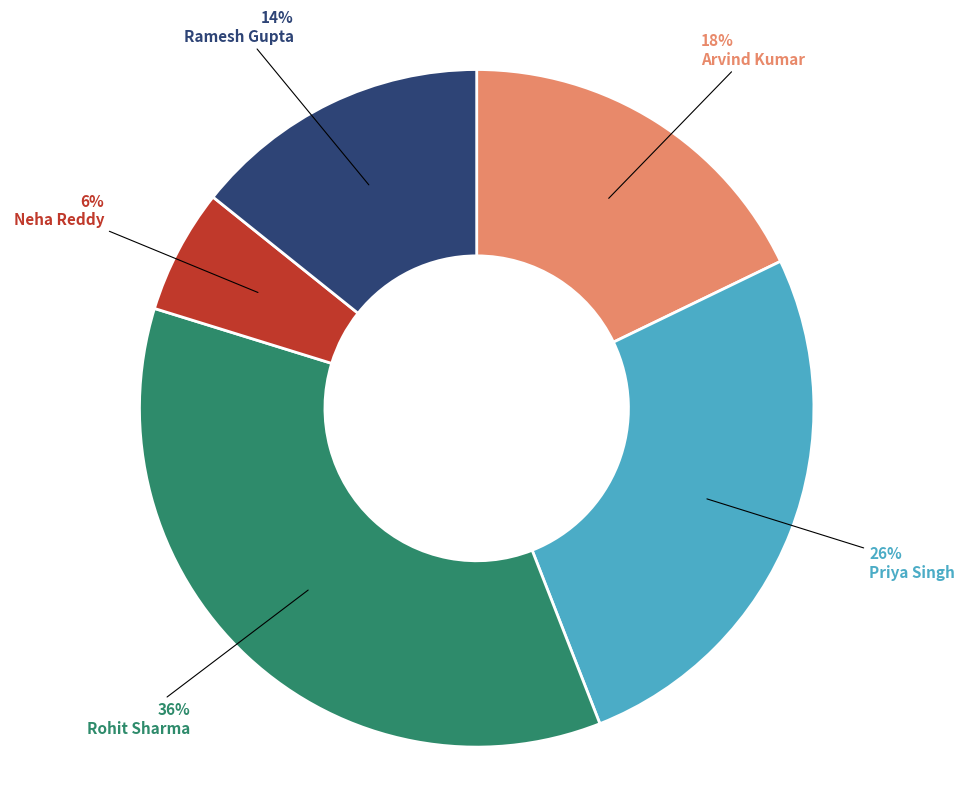

Is there any slice that represents more than half of the pie?

No